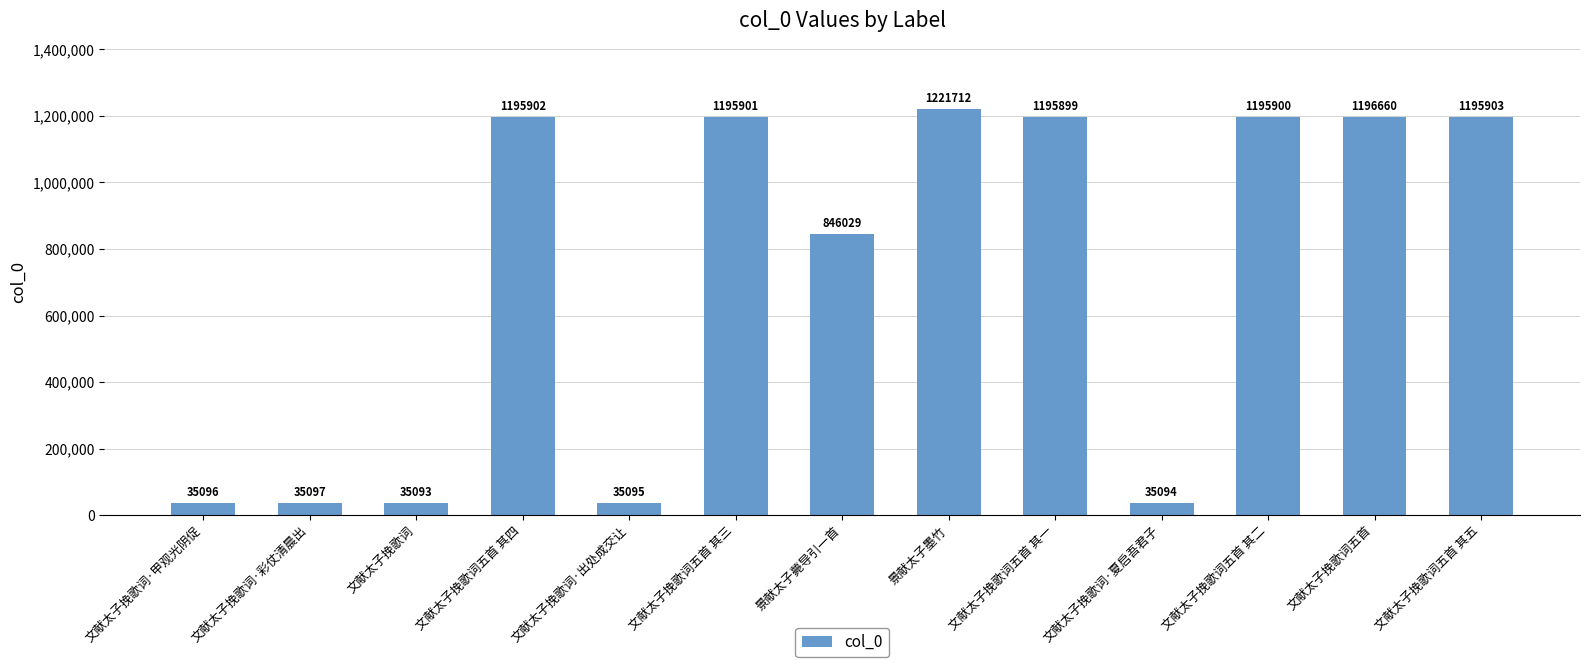

How many bars are there in total?

13